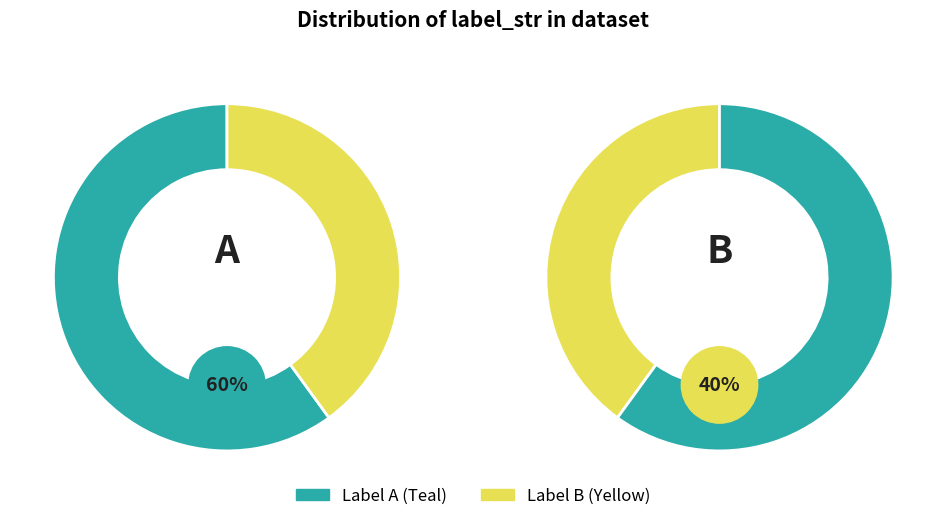

What percentage is the B slice, to the nearest percent?

40%